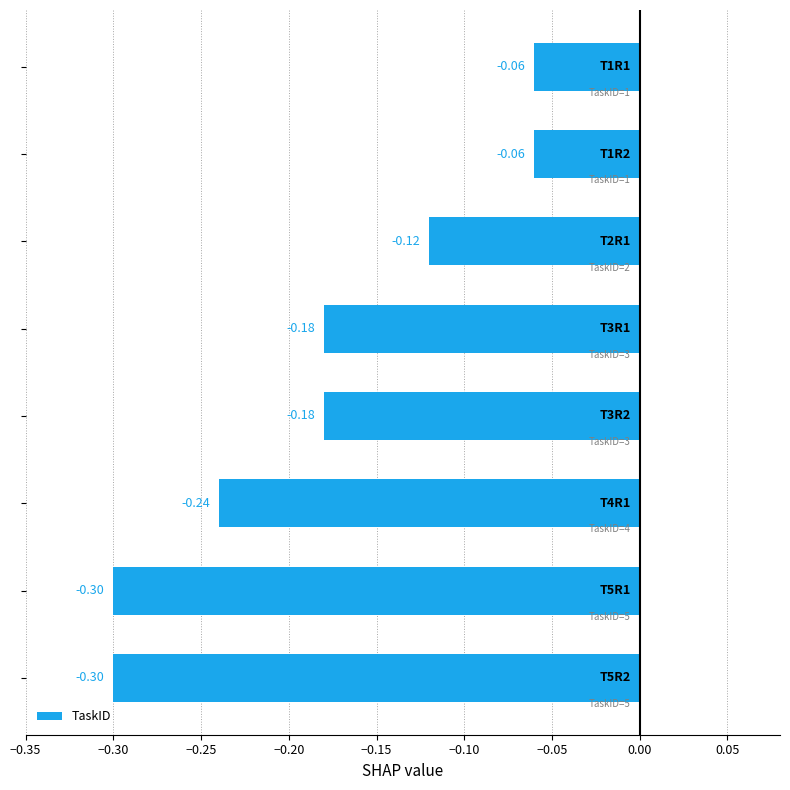

What is the sum of all values?

-1.4